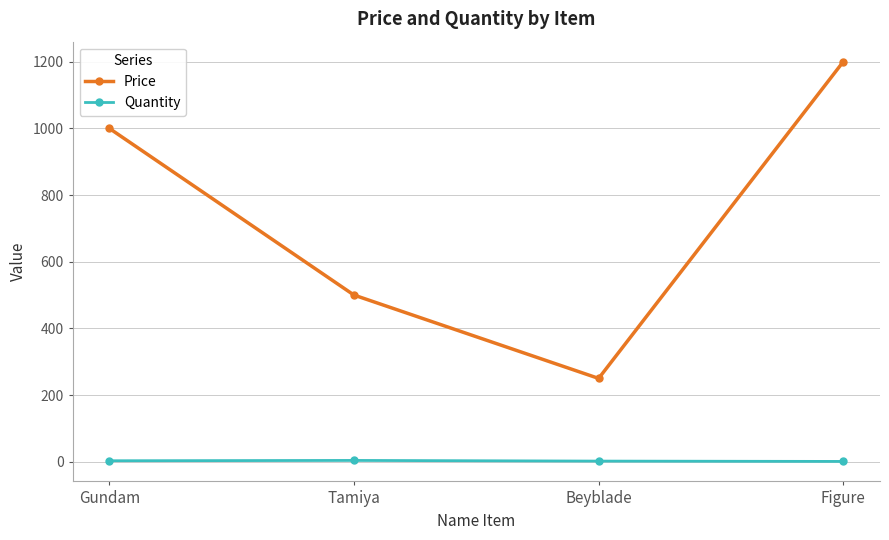

How many interior local peaks does the Quantity series have?

1